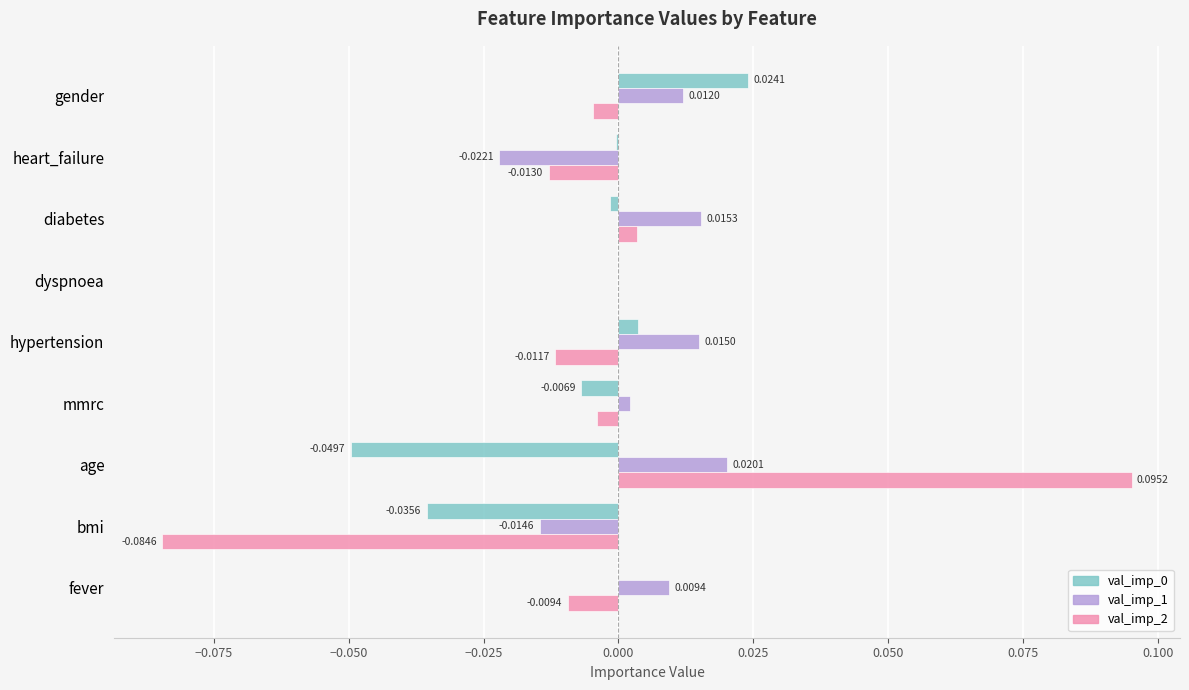

Which category has the highest value in the val_imp_1 series?

age